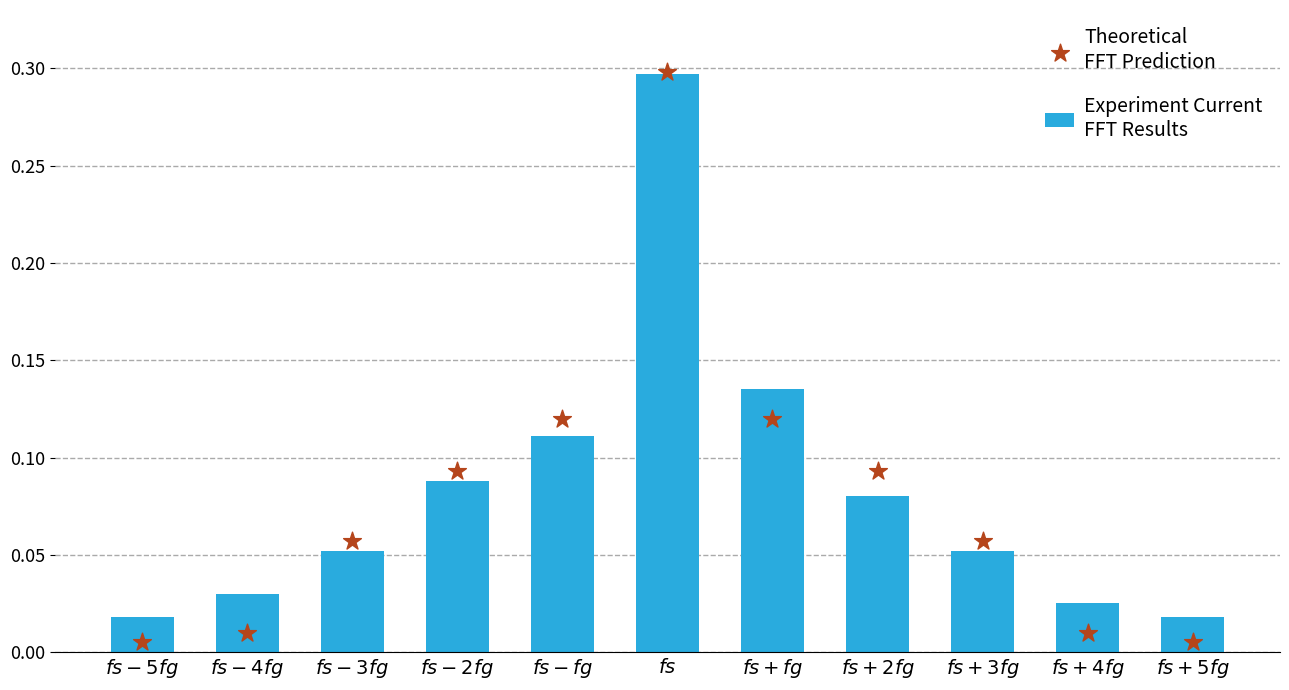

Which series has the largest total across all categories?

Experiment Current
FFT Results